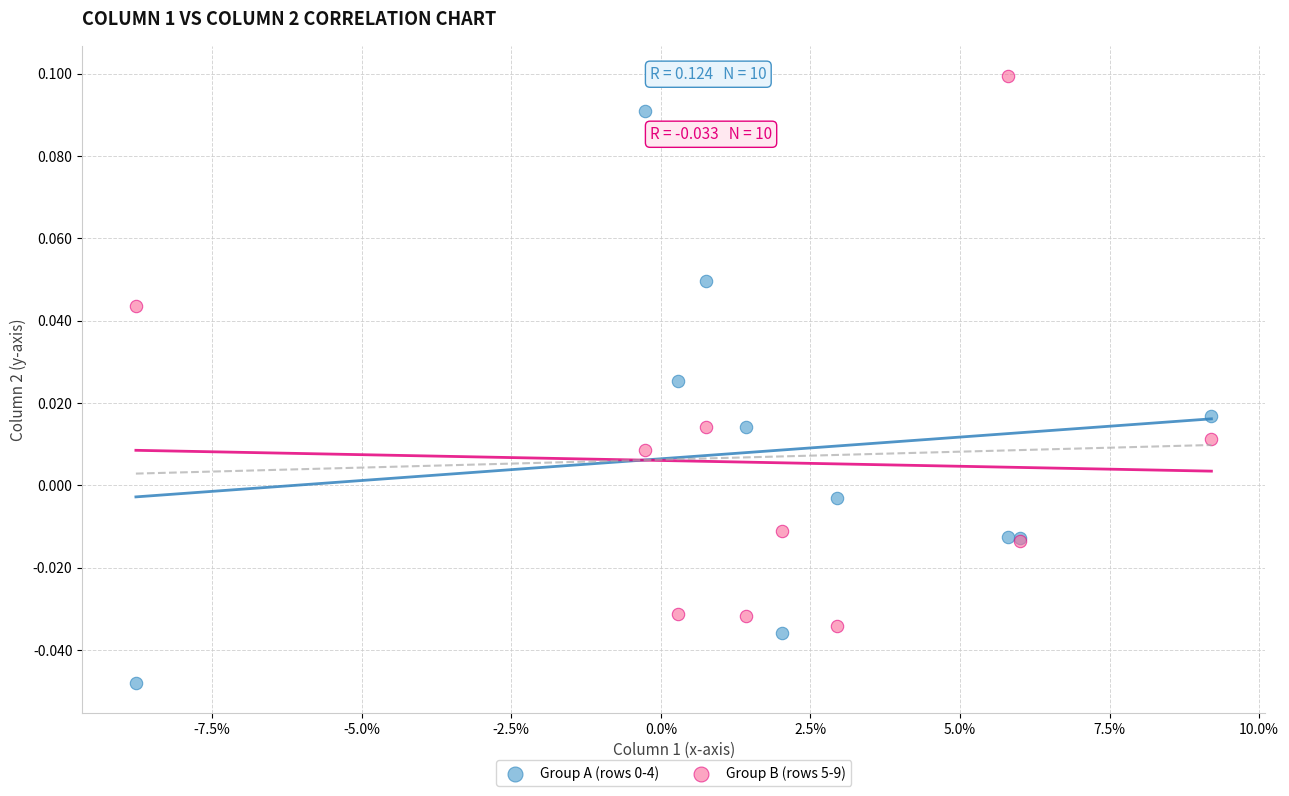

Which series contains the highest Y value?

Group B (rows 5-9)